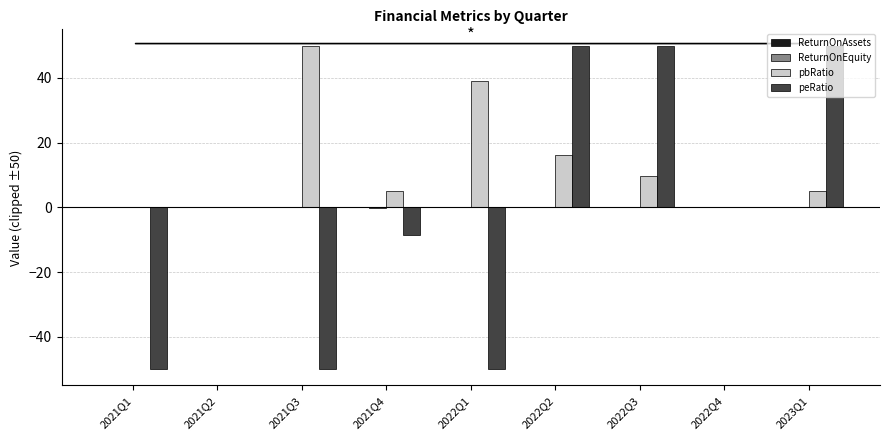

Where is pbRatio nearest to the value 25?

2022Q2